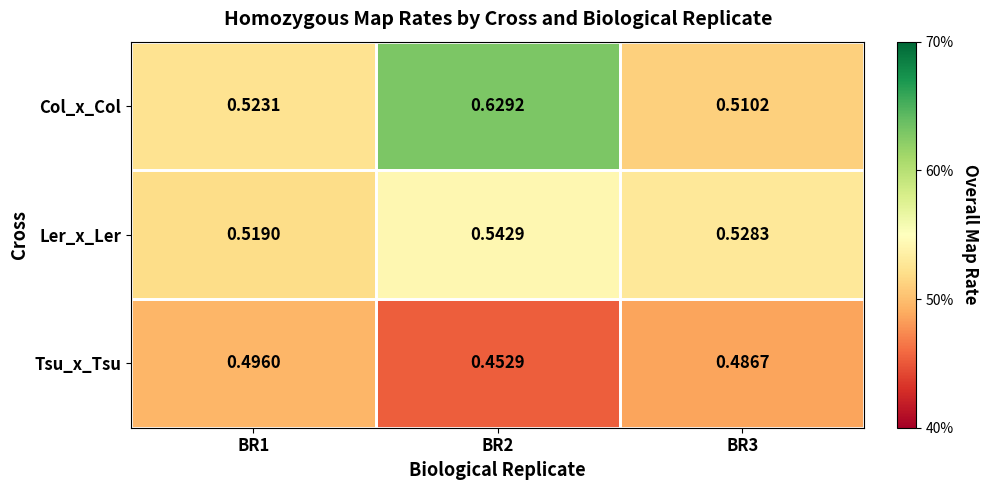

Is the value of Tsu_x_Tsu at BR3 greater than the value of Ler_x_Ler at BR1?

No